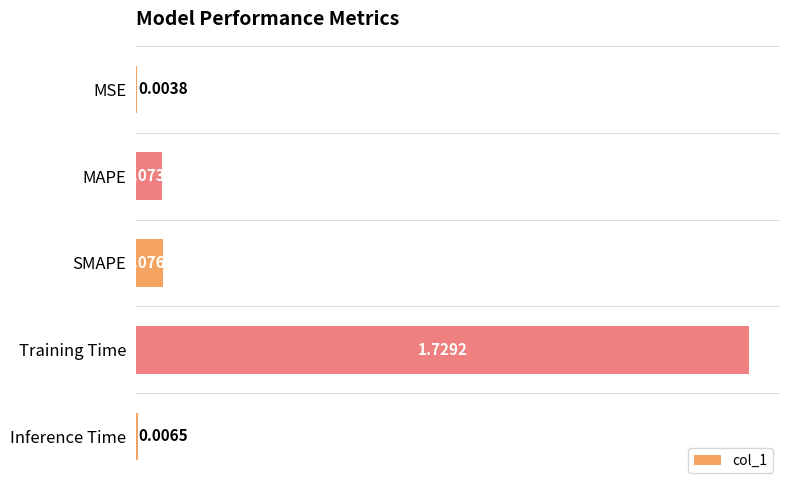

Between Training Time and MAPE, which is larger?

Training Time